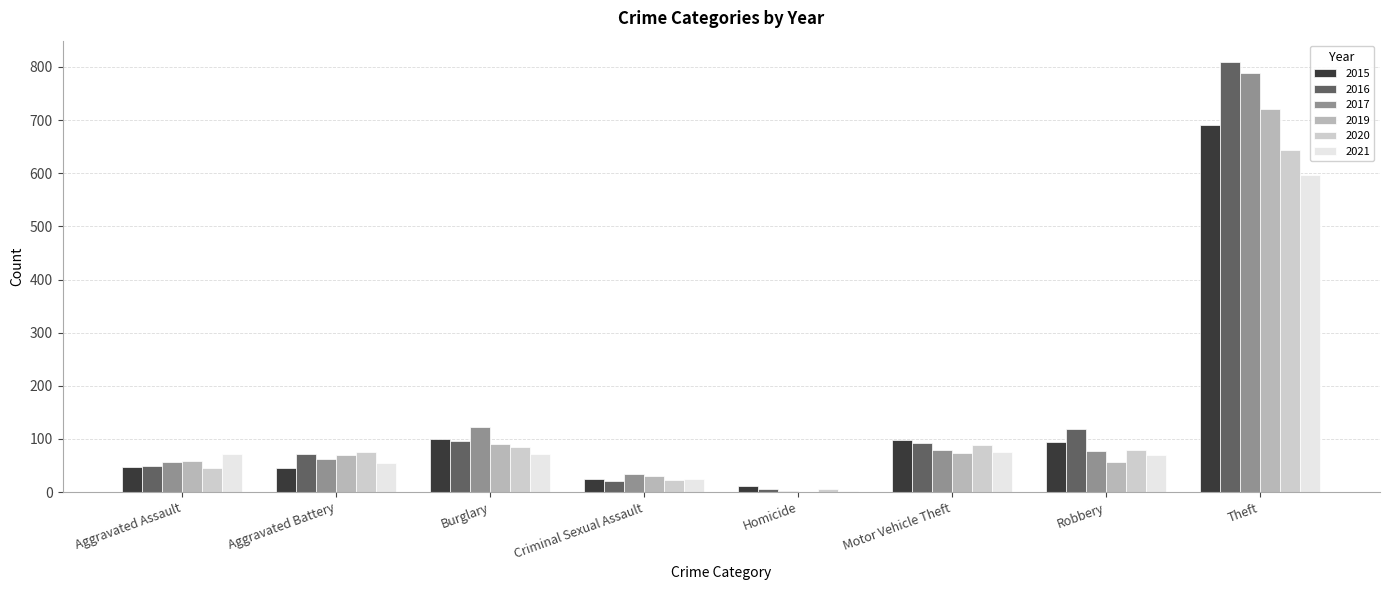

At how many categories does at least one series exceed 687?

1